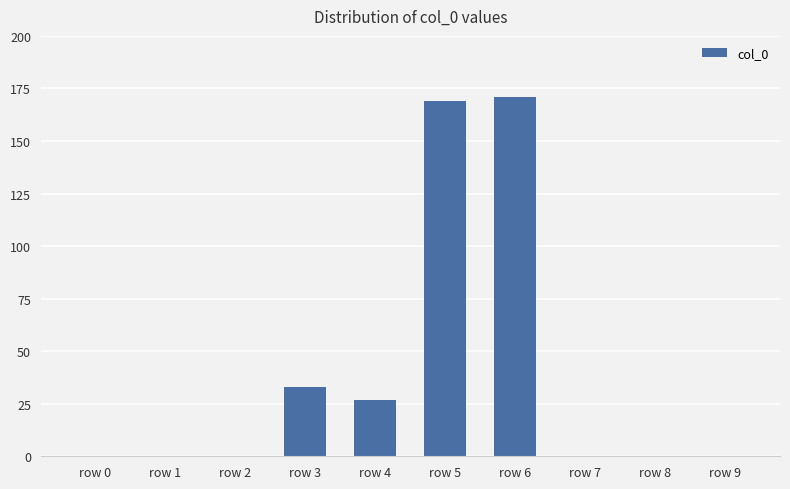

What is the average value?

40